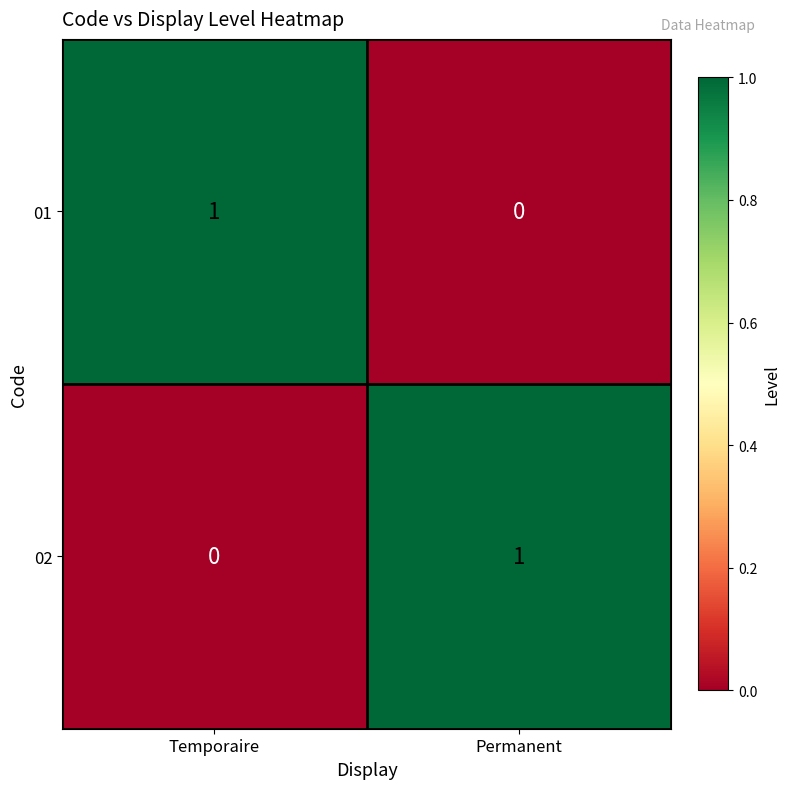

Is the value of 01 at Permanent greater than the value of 02 at Permanent?

No